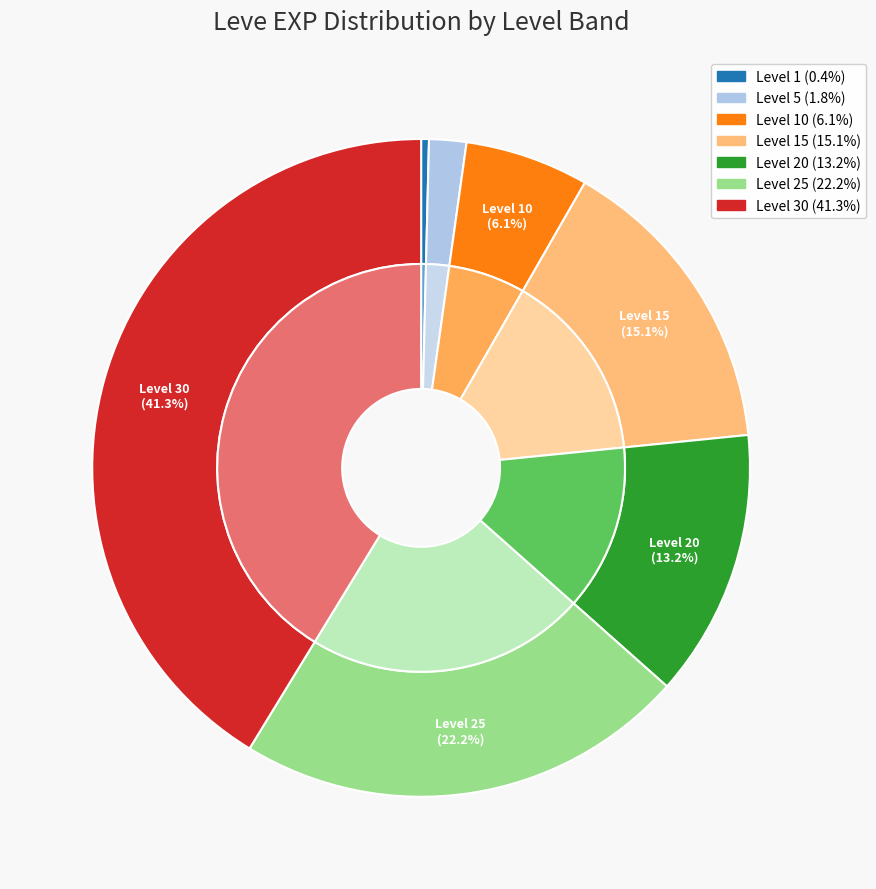

Which has a higher value, Level 10 or Level 25?

Level 25